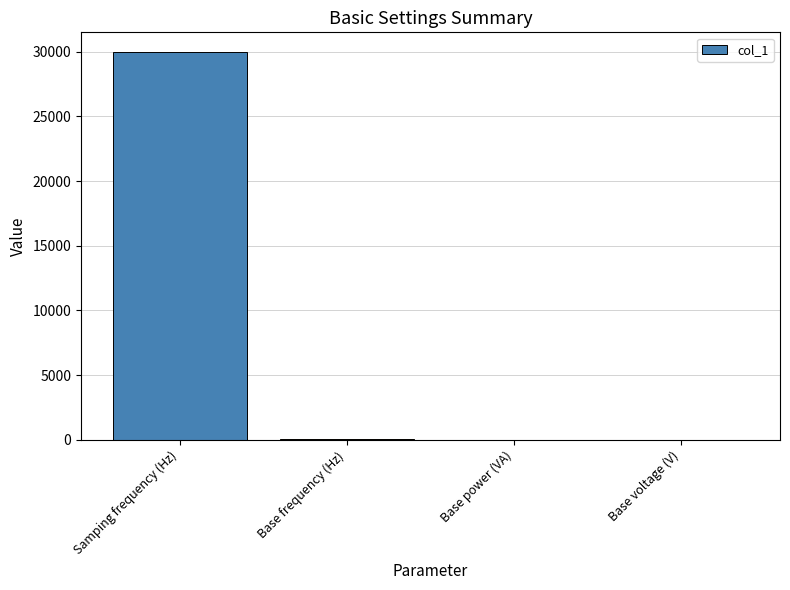

Which has a higher value, Samping frequency (Hz) or Base power (VA)?

Samping frequency (Hz)